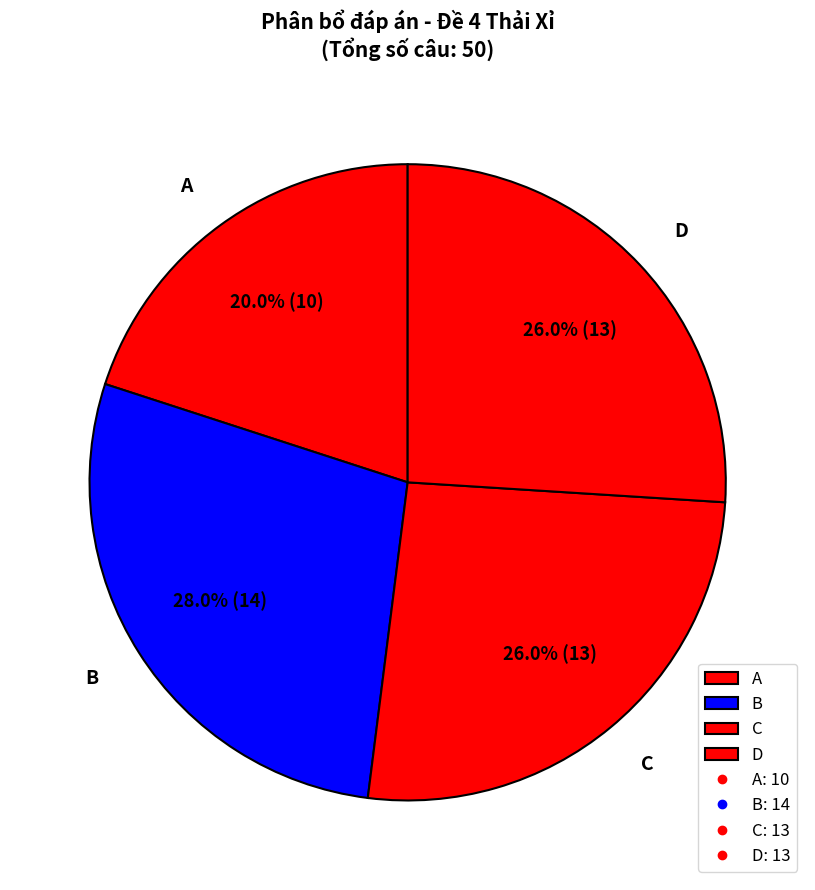

Does A represent more than half of the total?

No